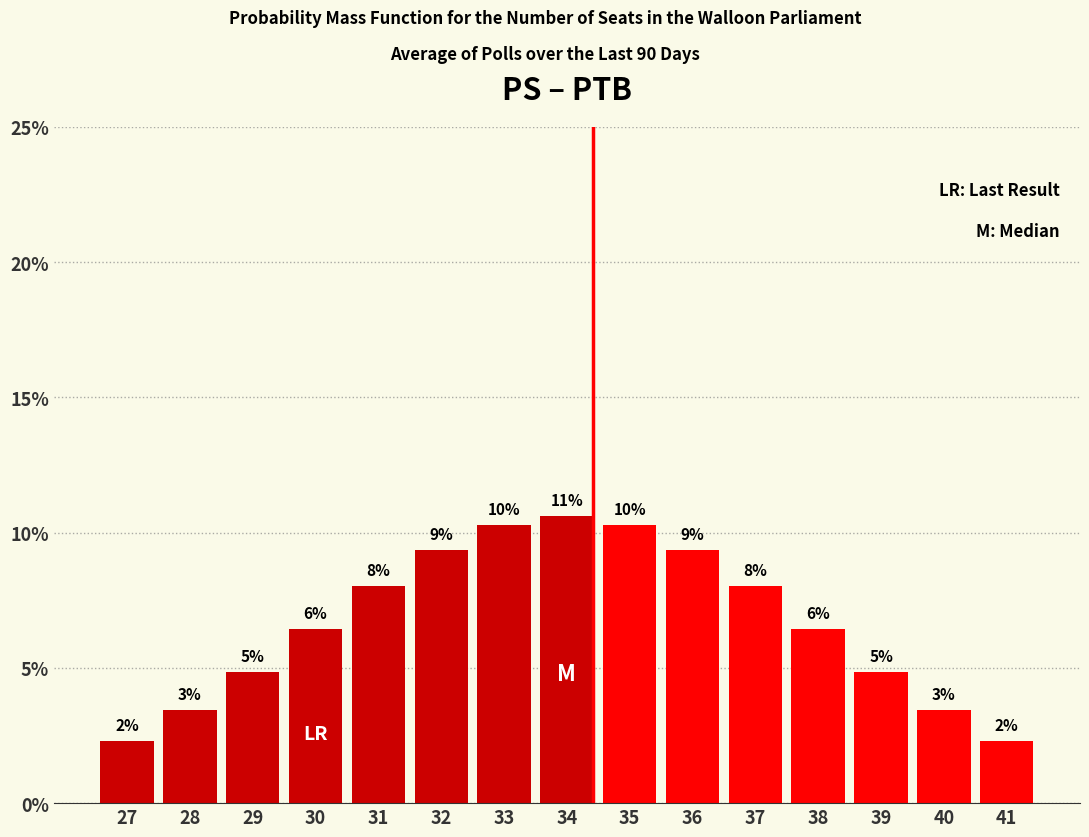

Does the chart contain any negative values?

No